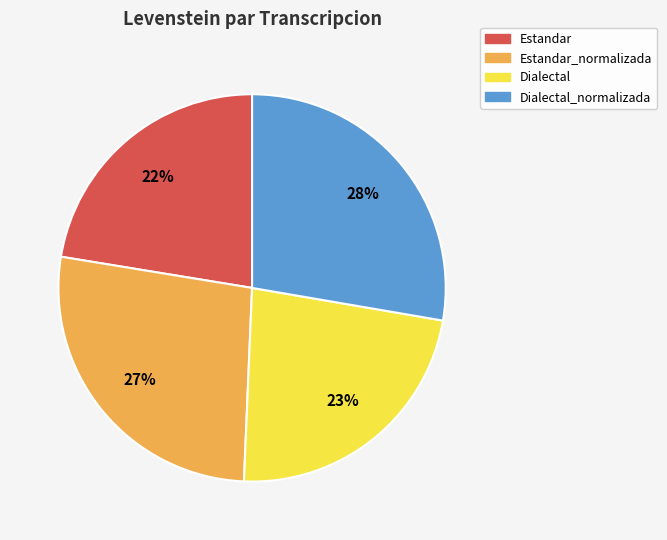

To the nearest percent, what portion does Dialectal_normalizada represent?

28%